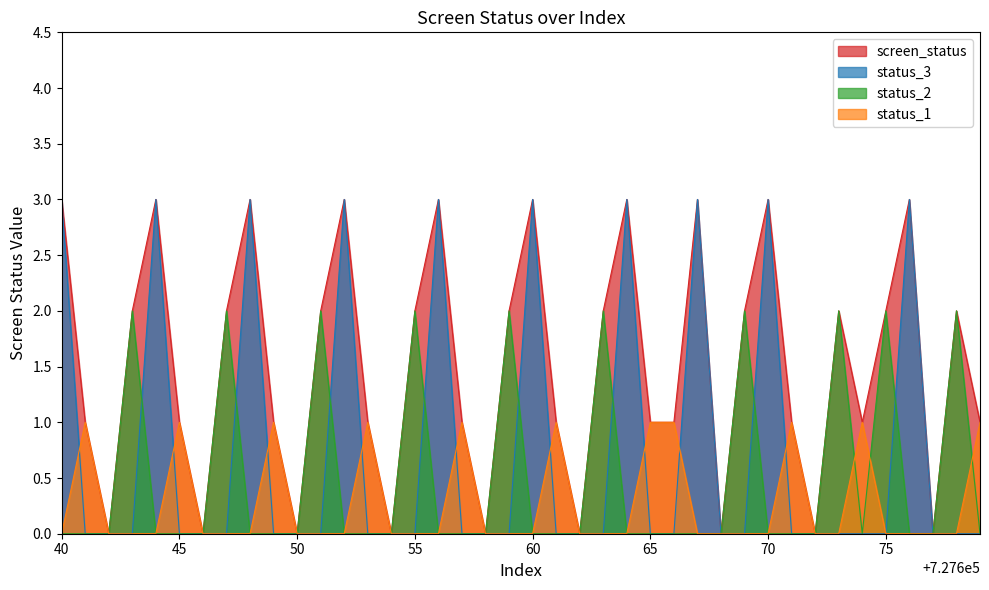

At 727651, list the series in order from largest to smallest.

screen_status, status_2, status_1, status_3